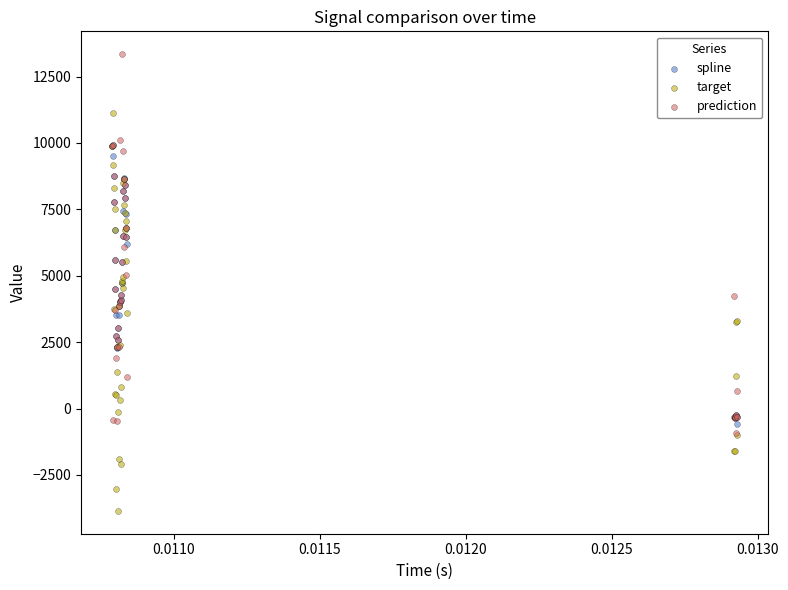

Which series reaches the maximum Y coordinate?

prediction